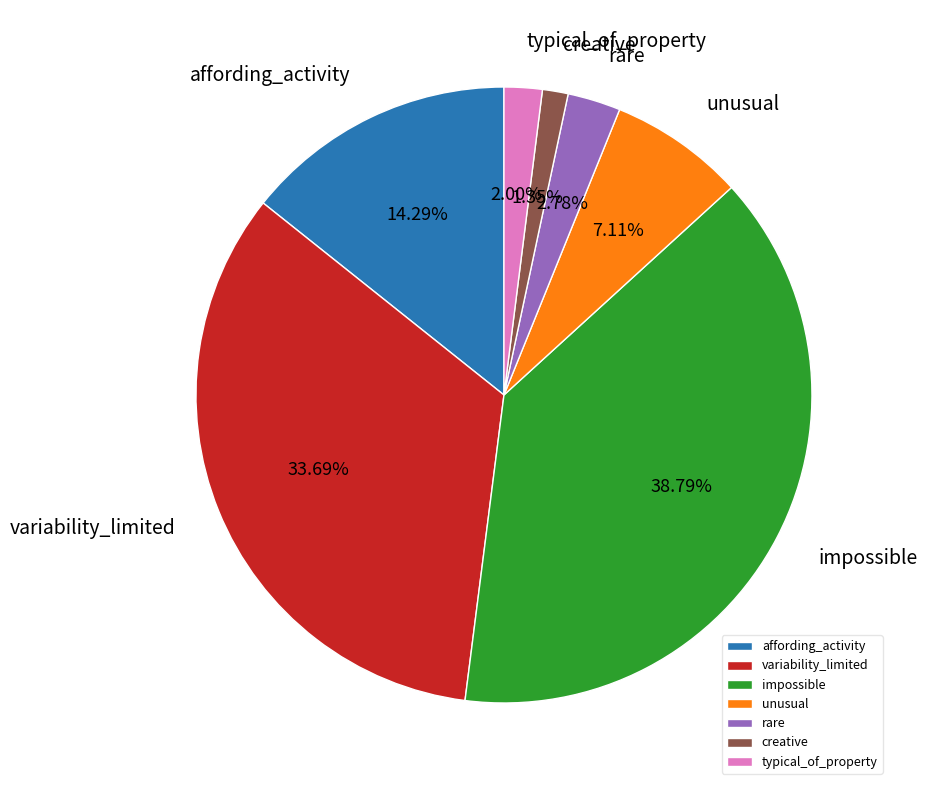

To the nearest percent, what is the combined percentage of creative and unusual?

8%